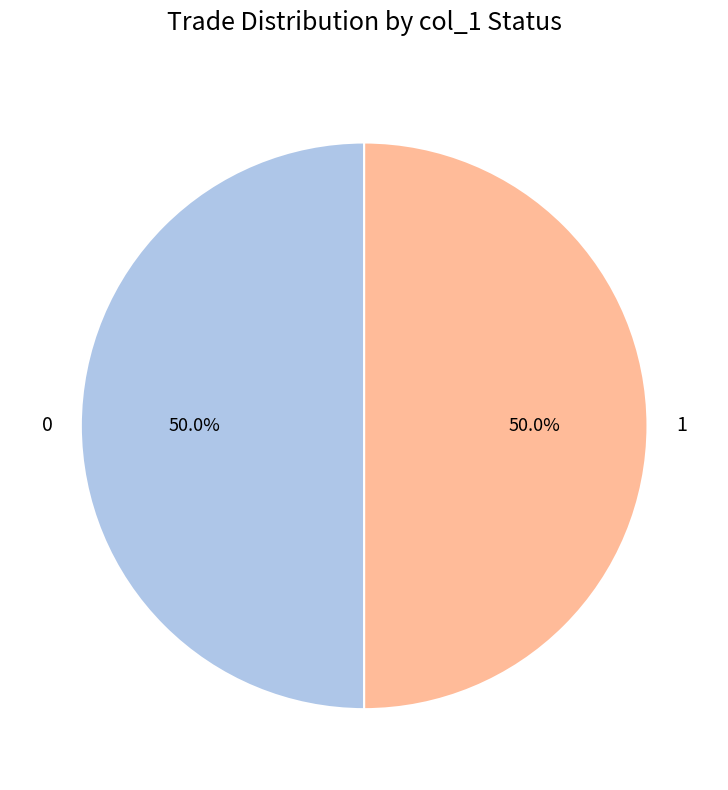

Approximately how many times larger is the value at 0 compared to 1?

1.0